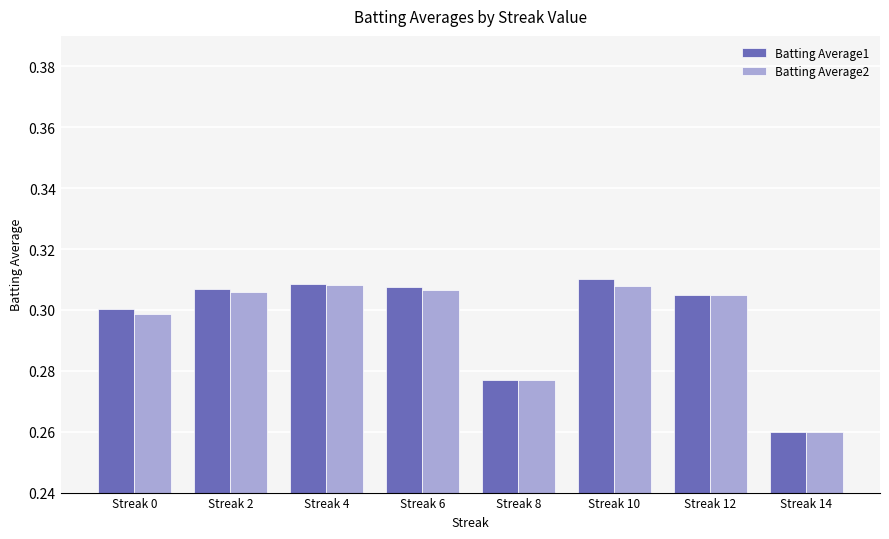

What are all the series names shown in the legend?

Batting Average1, Batting Average2